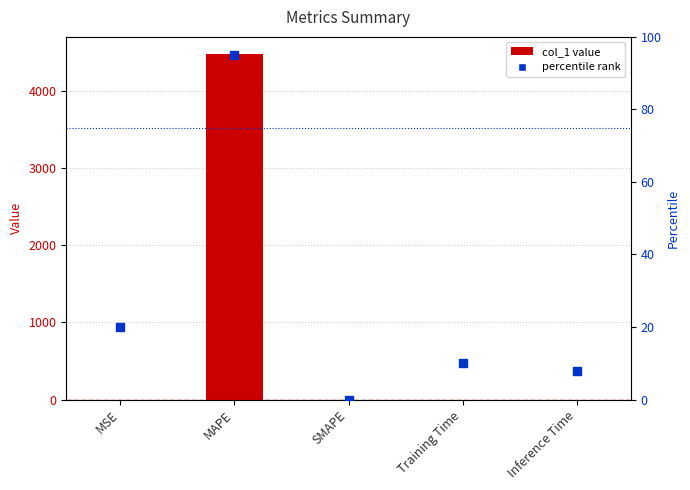

At Inference Time, list the series in order from largest to smallest.

percentile rank, col_1